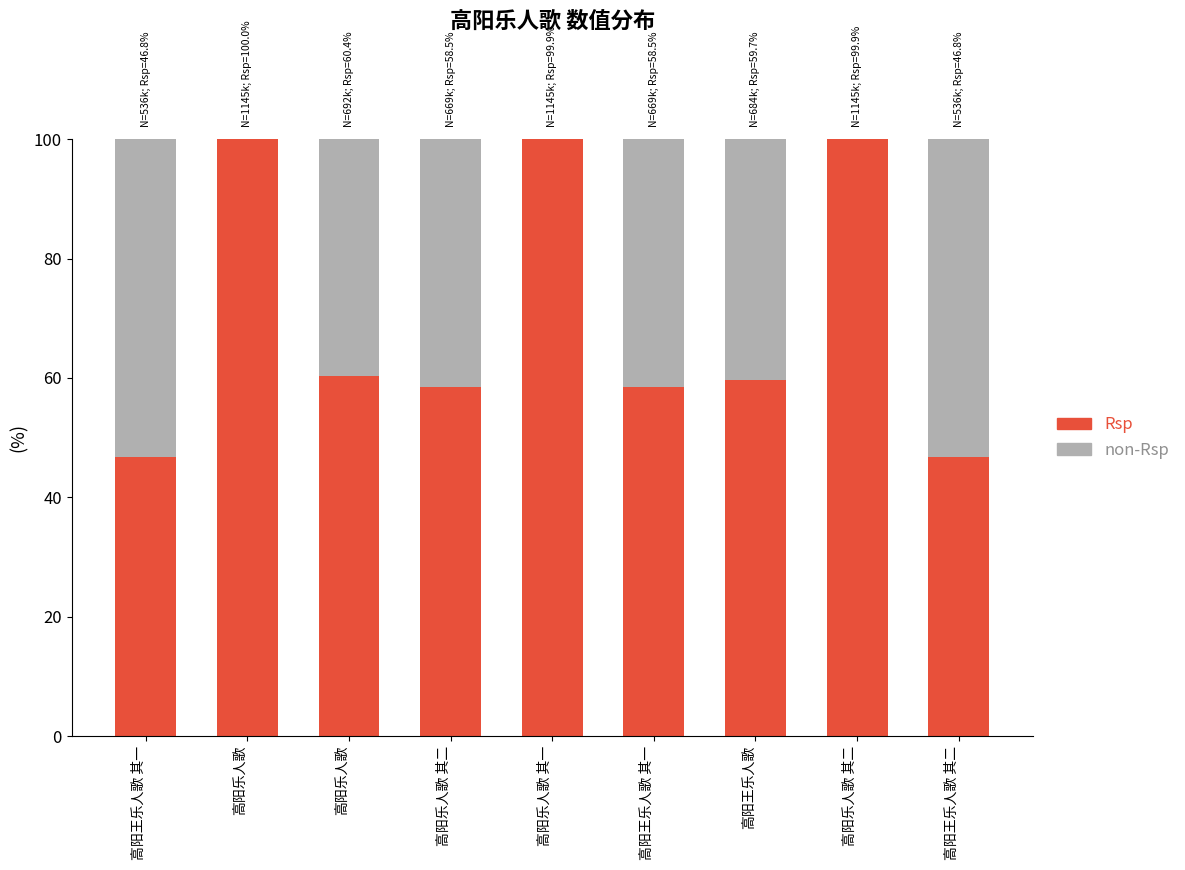

What is the difference between the second highest and second lowest values in the non-Rsp series?

53.2